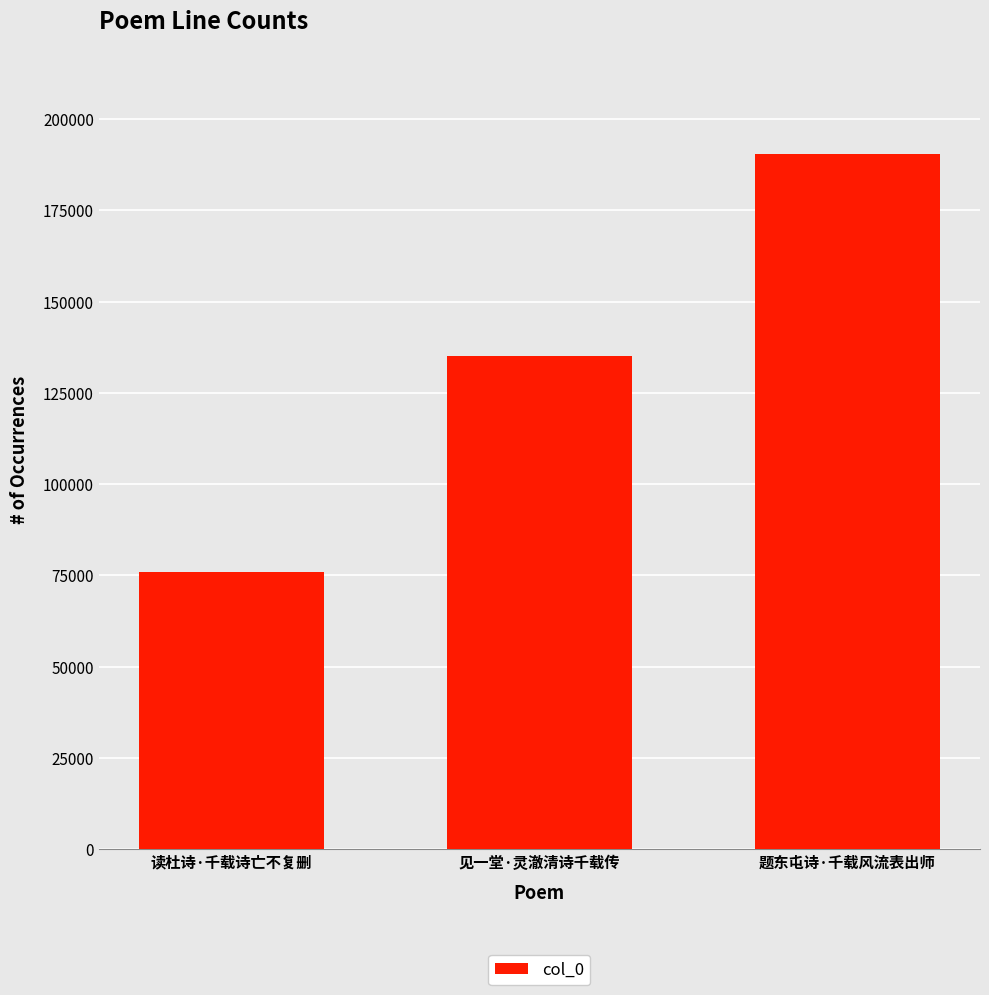

Rank the categories by value from highest to lowest.

题东屯诗·千载风流表出师, 见一堂·灵澈清诗千载传, 读杜诗·千载诗亡不复删